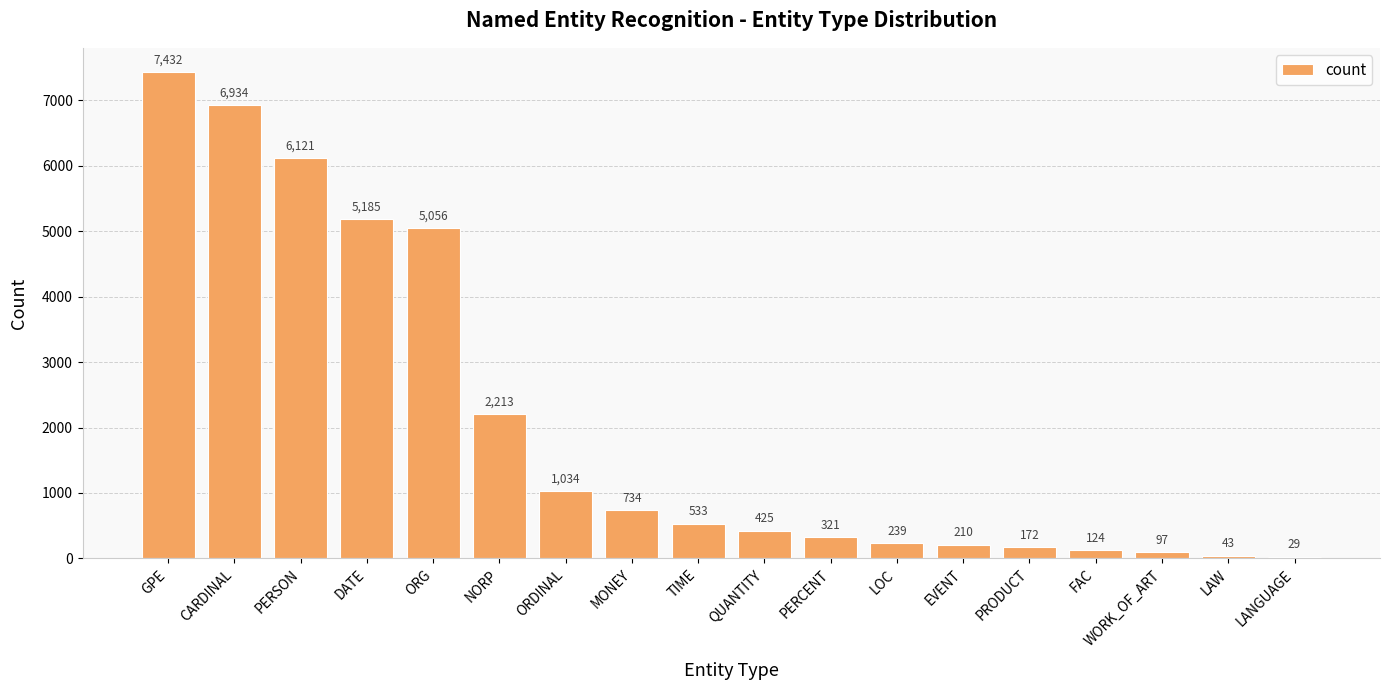

Reading left to right, extract all data points from this chart.

GPE=7432	CARDINAL=6934	PERSON=6121	DATE=5185	ORG=5056	NORP=2213	ORDINAL=1034	MONEY=734	TIME=533	QUANTITY=425	PERCENT=321	LOC=239	EVENT=210	PRODUCT=172	FAC=124	WORK_OF_ART=97	LAW=43	LANGUAGE=29